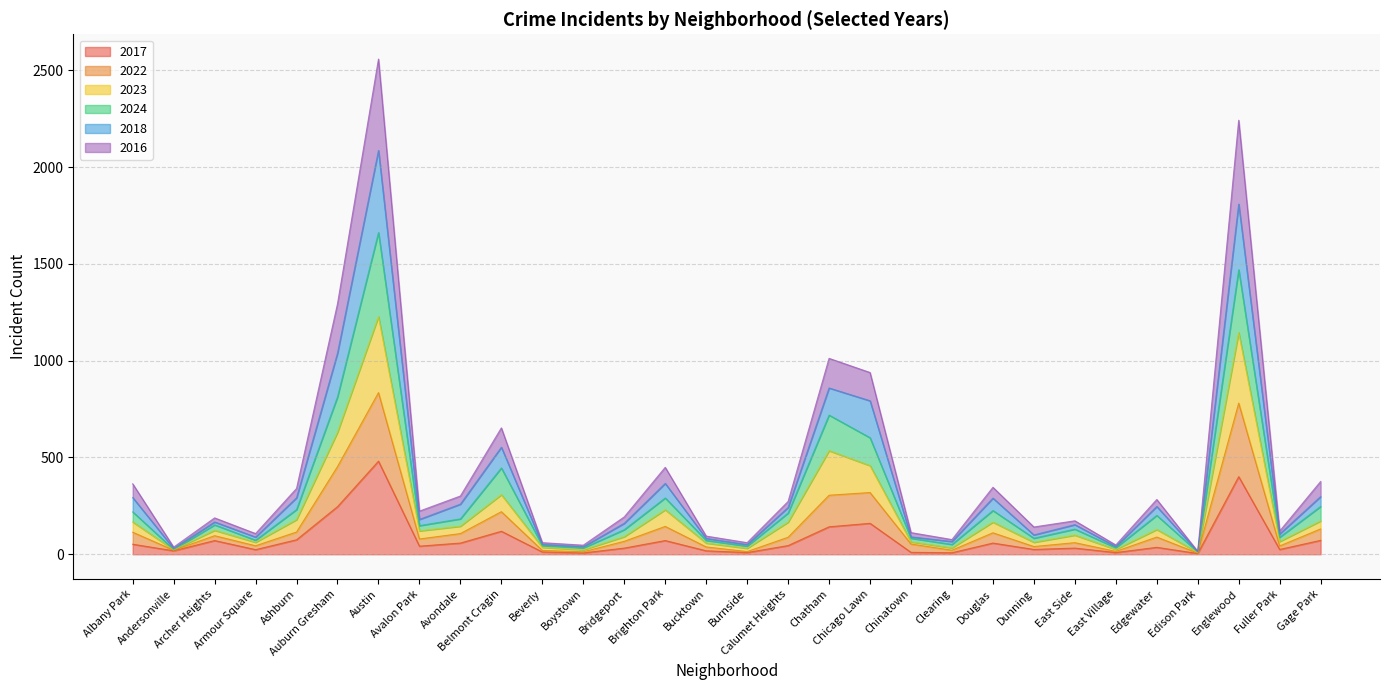

True or false: 2017 and 2022 cross at least once.

False